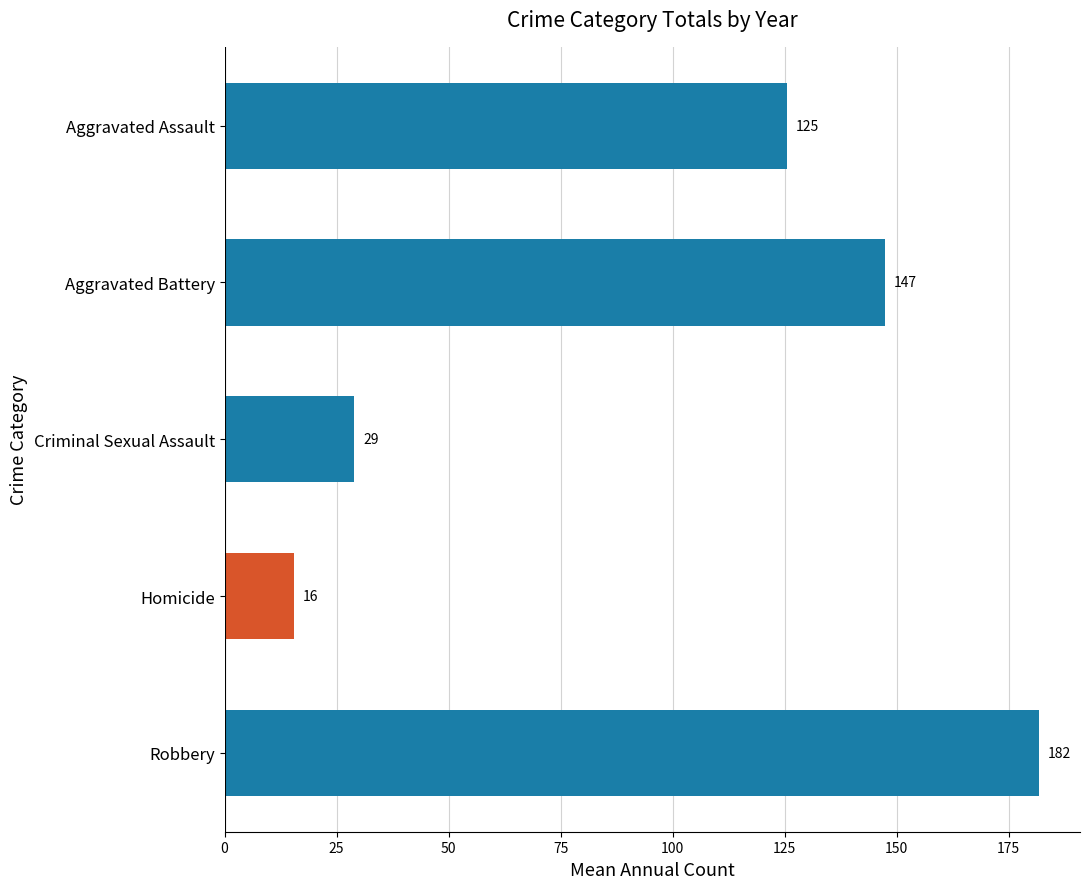

What is the difference between the maximum and minimum values in the Homicide series?

16